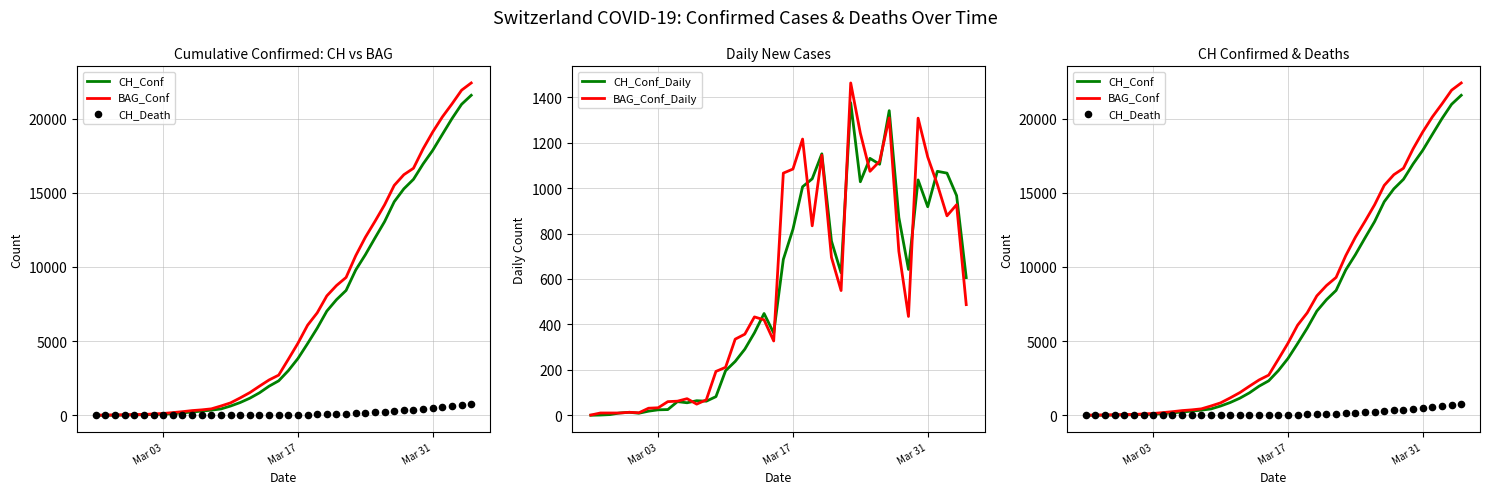

Which series reaches the minimum Y coordinate?

CH_Conf